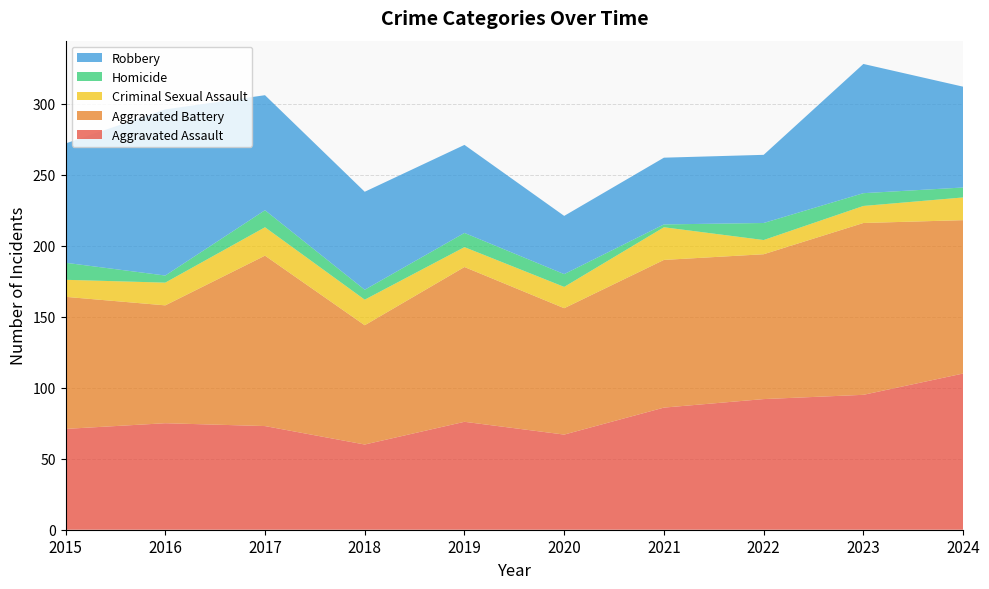

Reading left to right, extract all data points from this chart.

Aggravated Assault: 2015=71	2016=75	2017=73	2018=60	2019=76	2020=67	2021=86	2022=92	2023=95	2024=110
Aggravated Battery: 2015=93	2016=83	2017=120	2018=84	2019=109	2020=89	2021=104	2022=102	2023=121	2024=108
Criminal Sexual Assault: 2015=12	2016=16	2017=20	2018=18	2019=14	2020=15	2021=23	2022=10	2023=12	2024=16
Homicide: 2015=12	2016=5	2017=12	2018=7	2019=10	2020=9	2021=2	2022=12	2023=9	2024=7
Robbery: 2015=84	2016=117	2017=81	2018=69	2019=62	2020=41	2021=47	2022=48	2023=91	2024=71